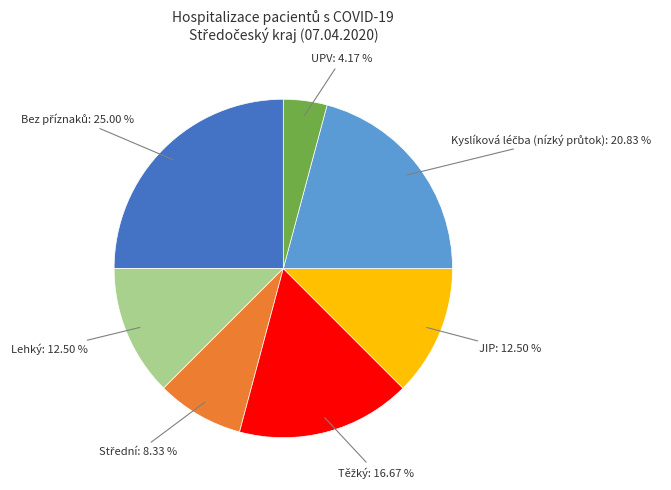

Is there any slice that represents more than half of the pie?

No